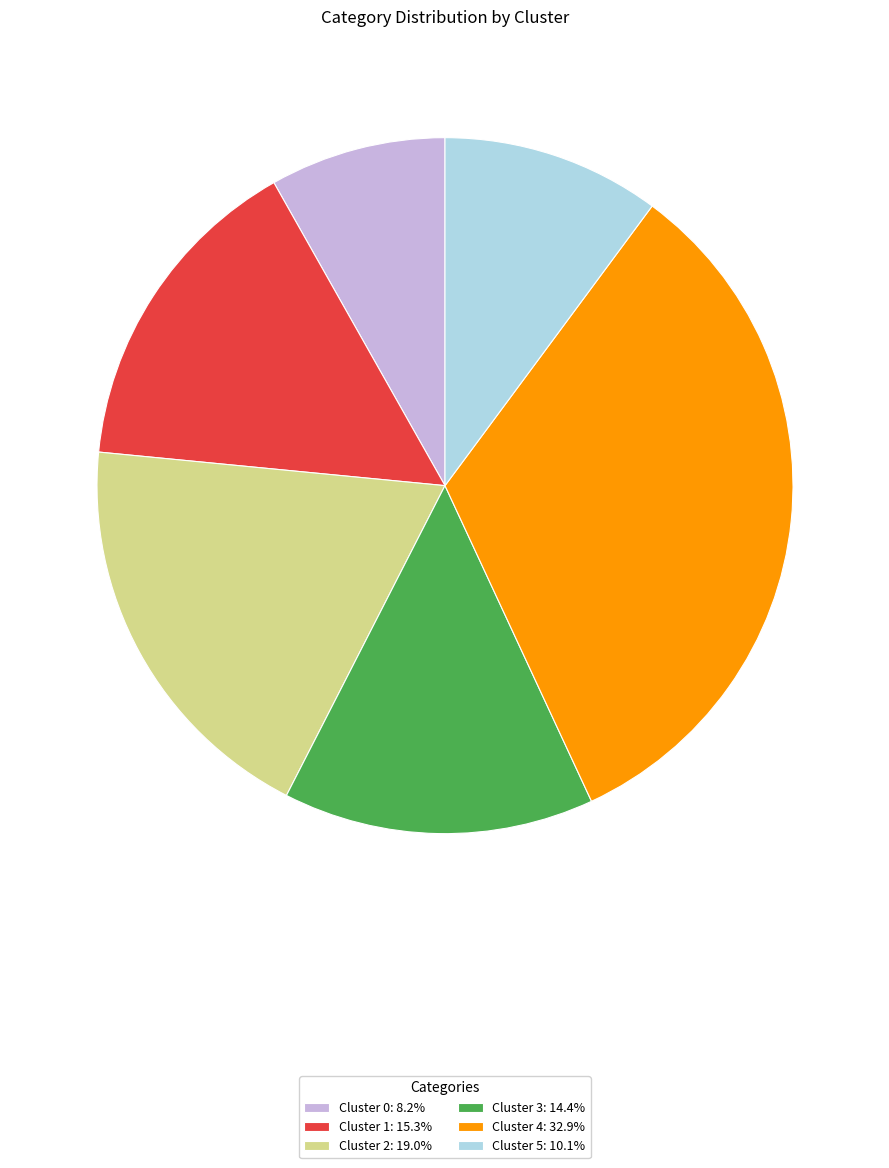

Combined, do Cluster 1: 15.3% and Cluster 3: 14.4% account for over 50%?

No